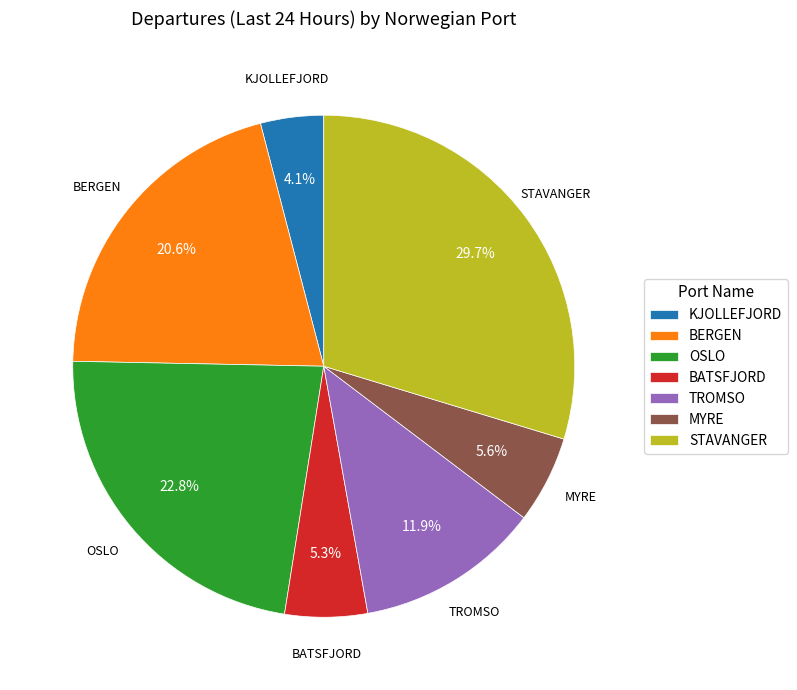

Do MYRE and KJOLLEFJORD together represent more than half of the pie?

No